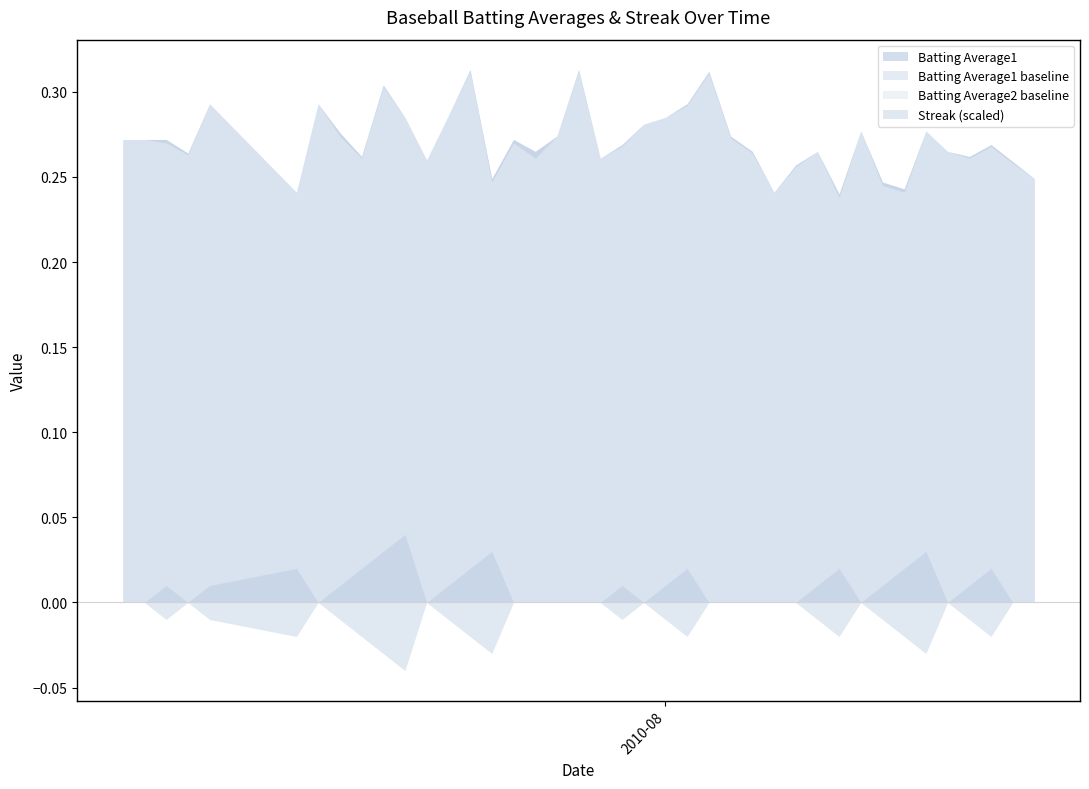

How many Streak values are between 0 and 4?

36